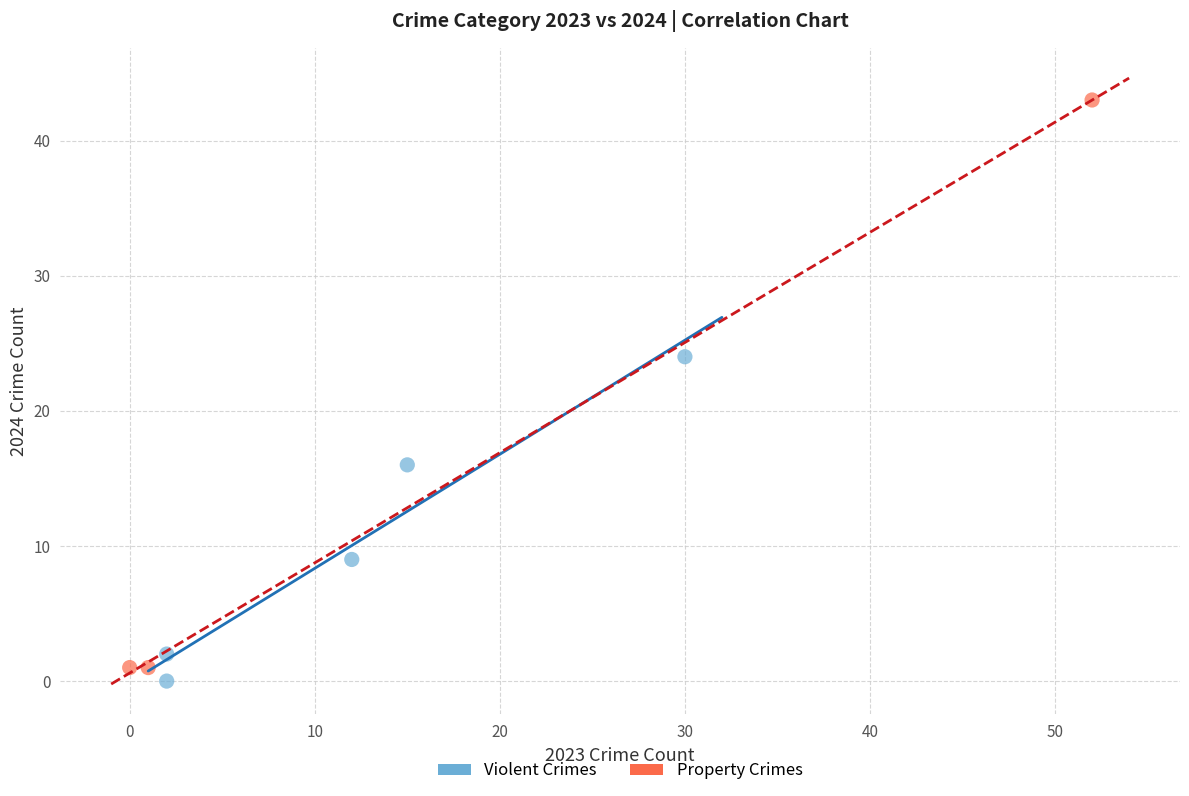

Which series reaches the maximum Y coordinate?

Property Crimes